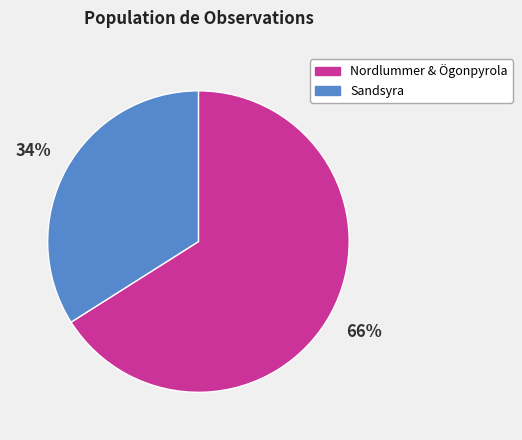

True or false: Sandsyra accounts for 44% of the total.

False